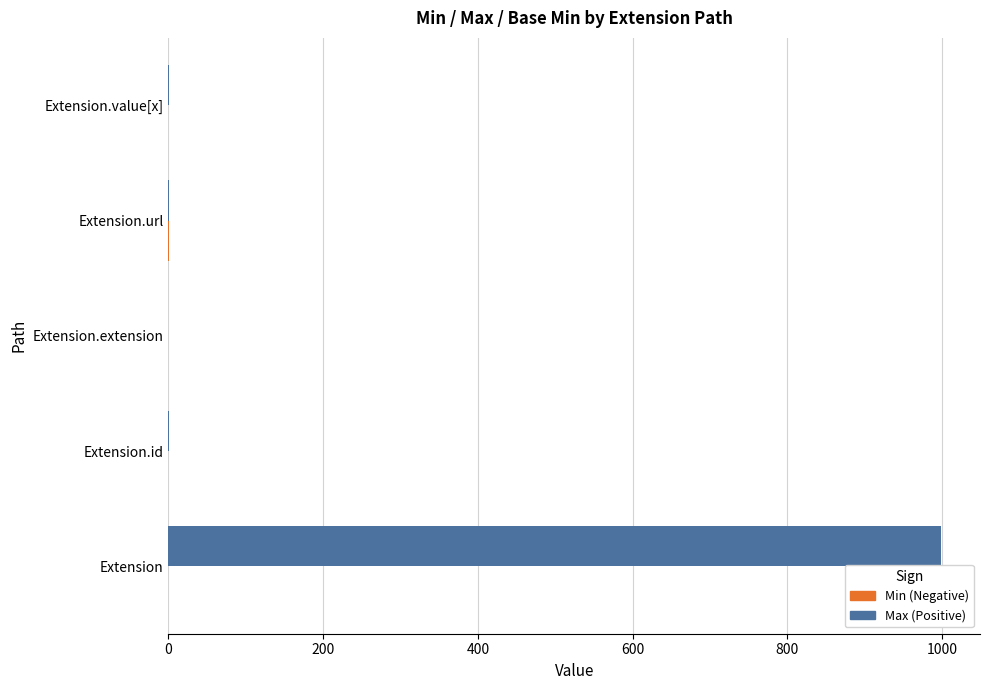

Count the number of data series in this chart.

2